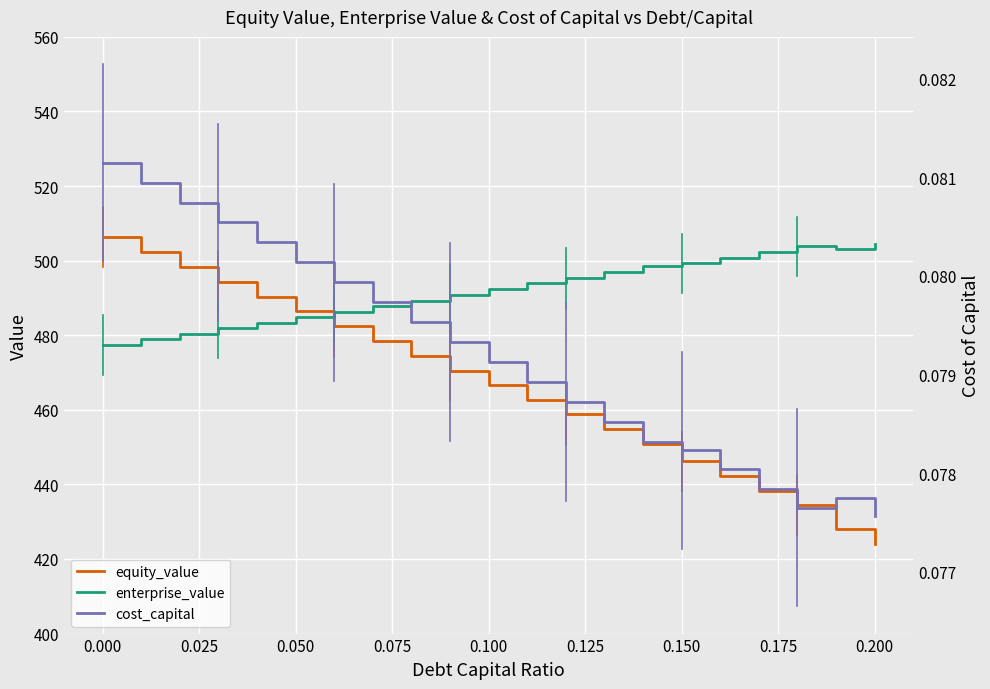

What is the average value of the equity_value series?

466.2